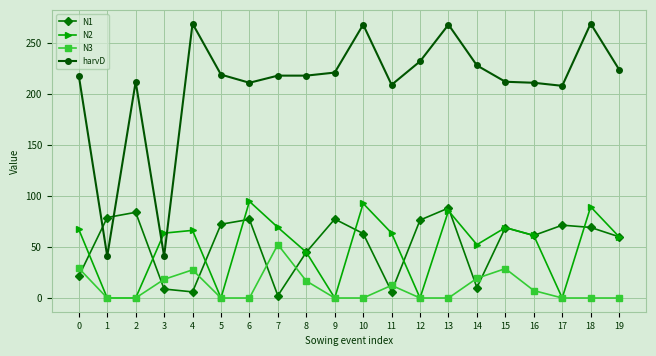

How many values in the N1 series are below 69?

10